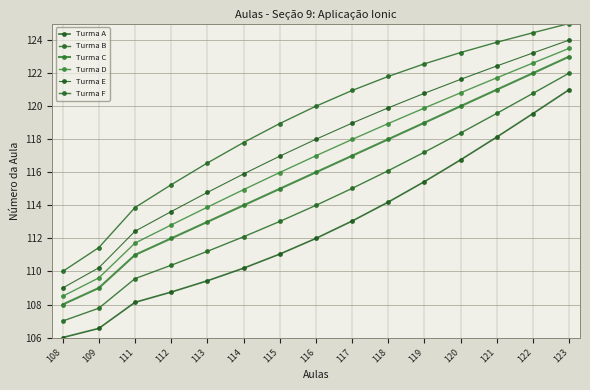

What is the difference between the Turma D values at 114 and 119?

4.9